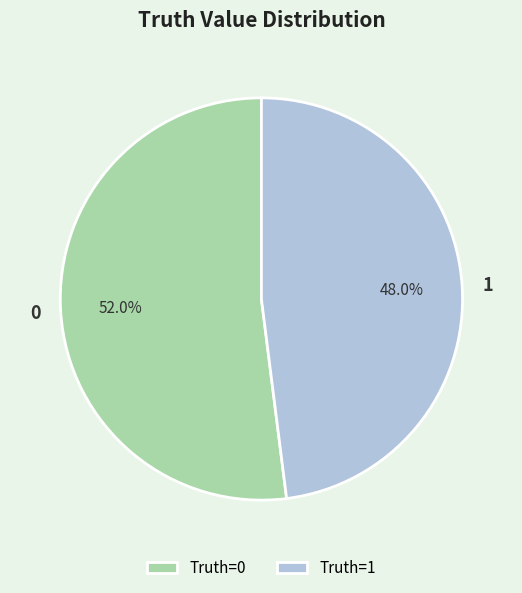

The 1 slice represents 48% of the pie. True or false?

True